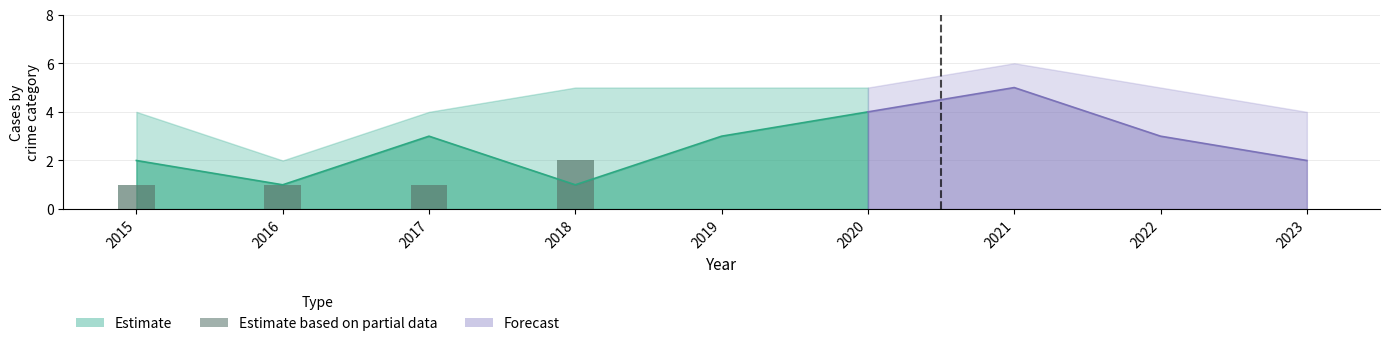

Reading right to left, extract all data points from this chart.

0	0	2	1	1	1